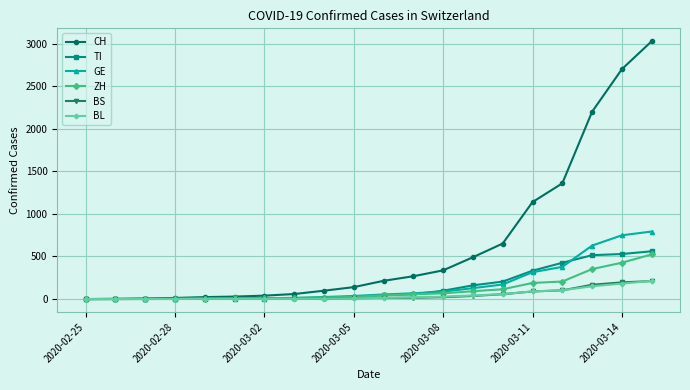

What is the maximum value for GE?

793